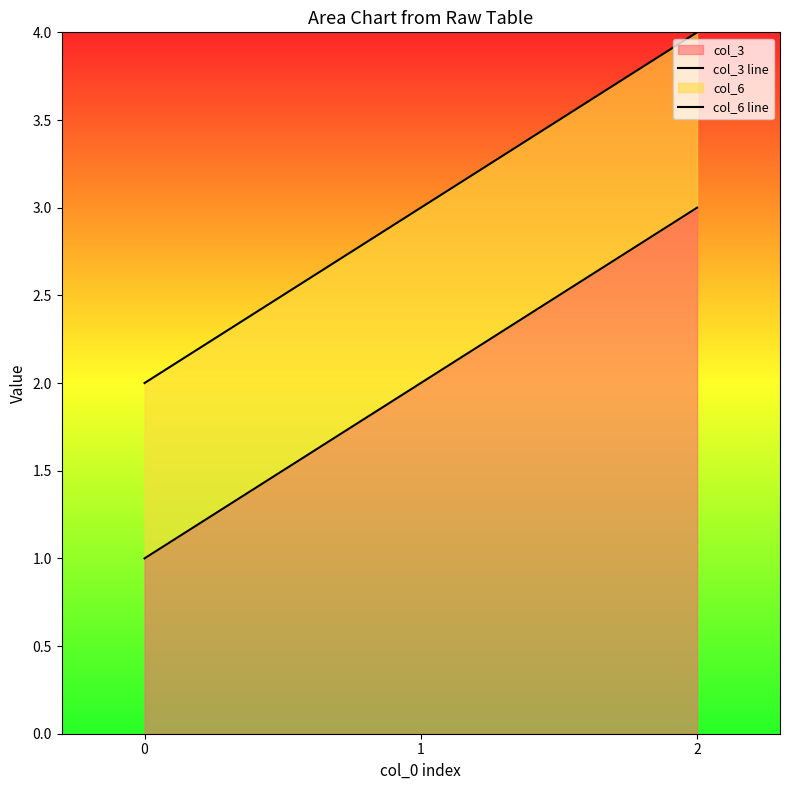

What is the value of the col_6 line point at the 1st from the left?

2